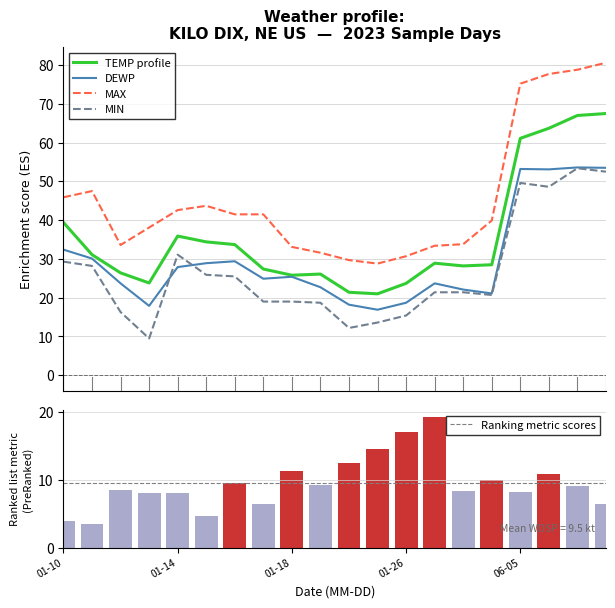

What is the difference between the maximum and minimum values in the TEMP series?

46.5